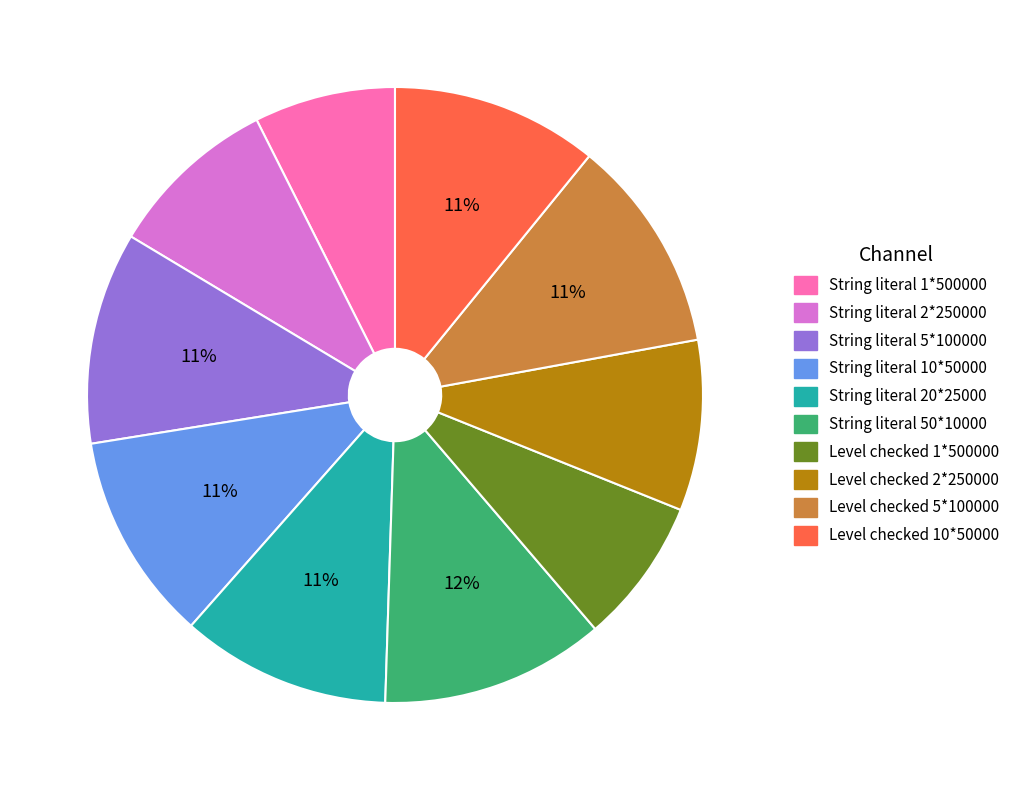

Does Level checked 10*50000 account for over 50% of the chart?

No